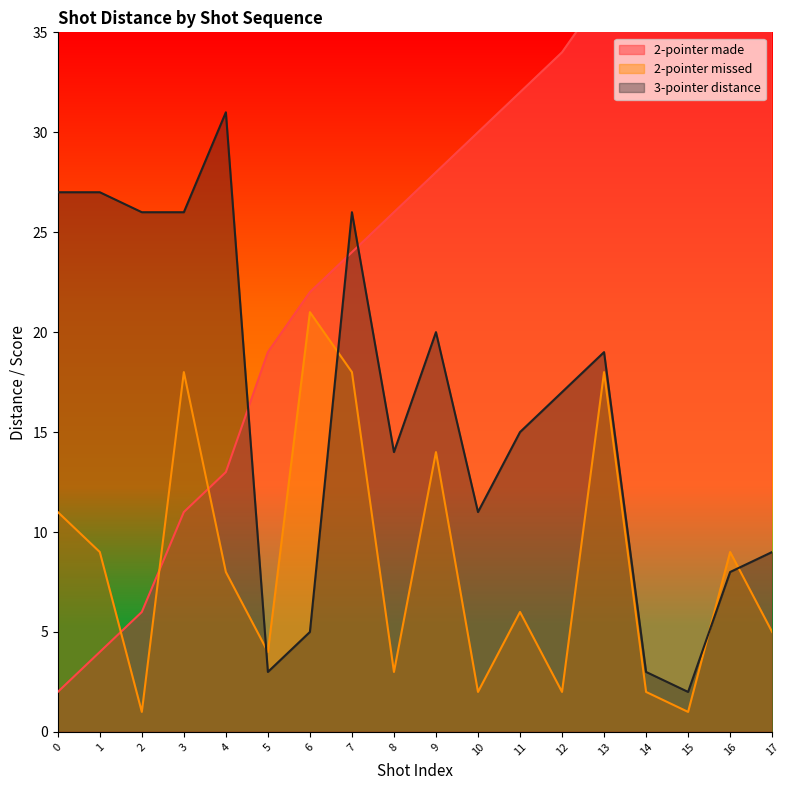

Which category has the lowest value in the 2-pointer missed series?

2